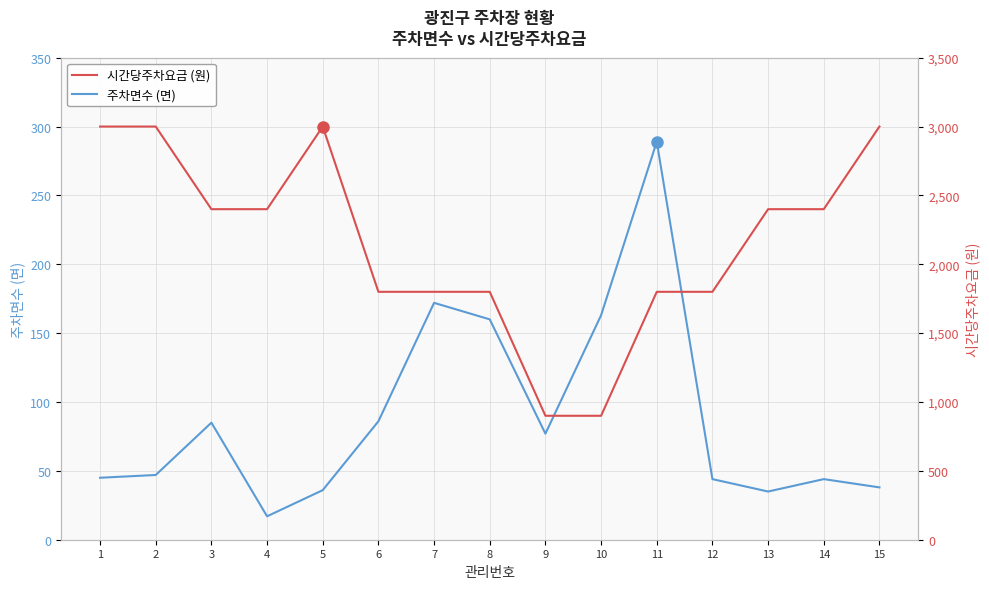

Reading right to left, list all the values displayed in this chart.

주차면수: 15=38	14=44	13=35	12=44	11=289	10=163	9=77	8=160	7=172	6=86	5=36	4=17	3=85	2=47	1=45
시간당주차요금: 15=3000	14=2400	13=2400	12=1800	11=1800	10=900	9=900	8=1800	7=1800	6=1800	5=3000	4=2400	3=2400	2=3000	1=3000